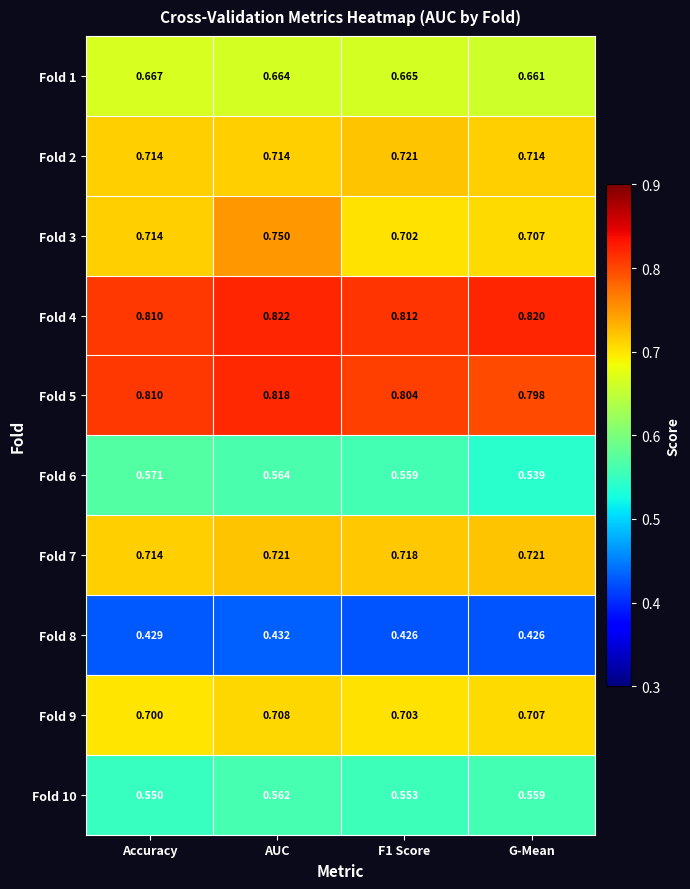

How many series are shown in this chart?

10